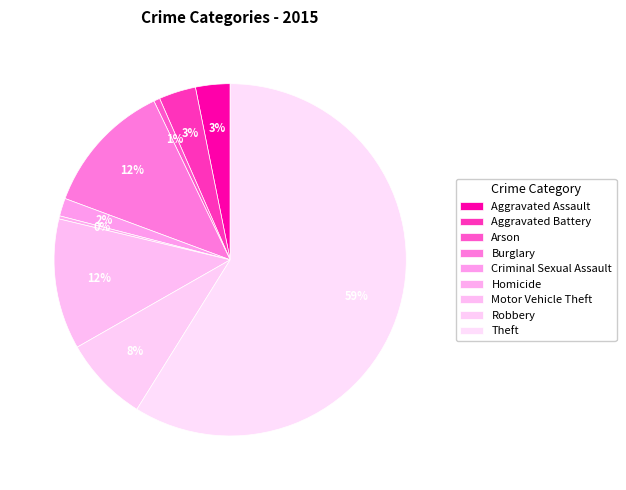

What is the ratio of the value at Motor Vehicle Theft to the value at Arson?

21.2